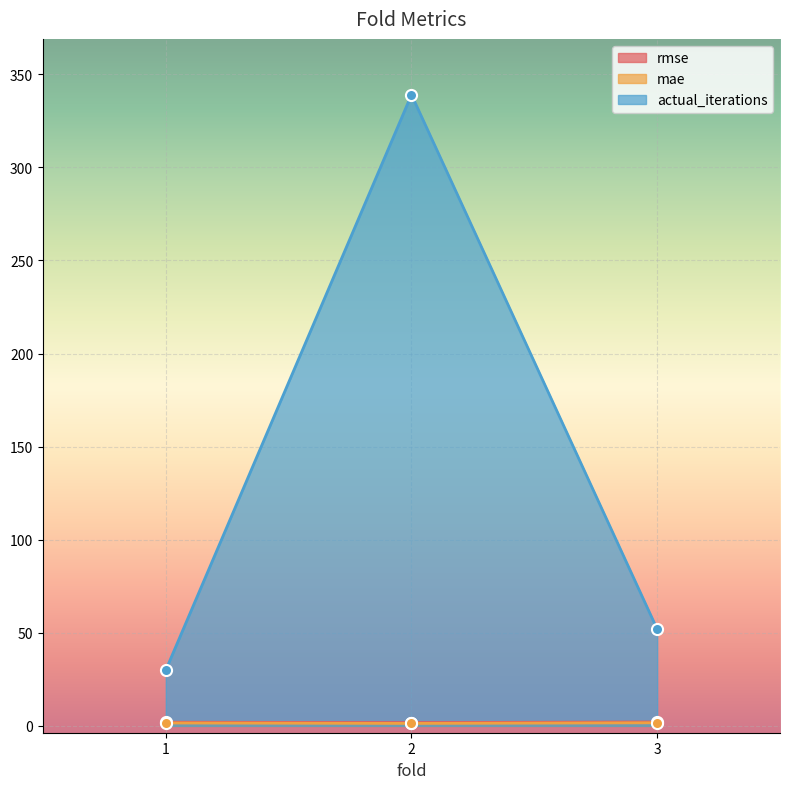

Does the chart display data point markers on the line(s)?

Yes